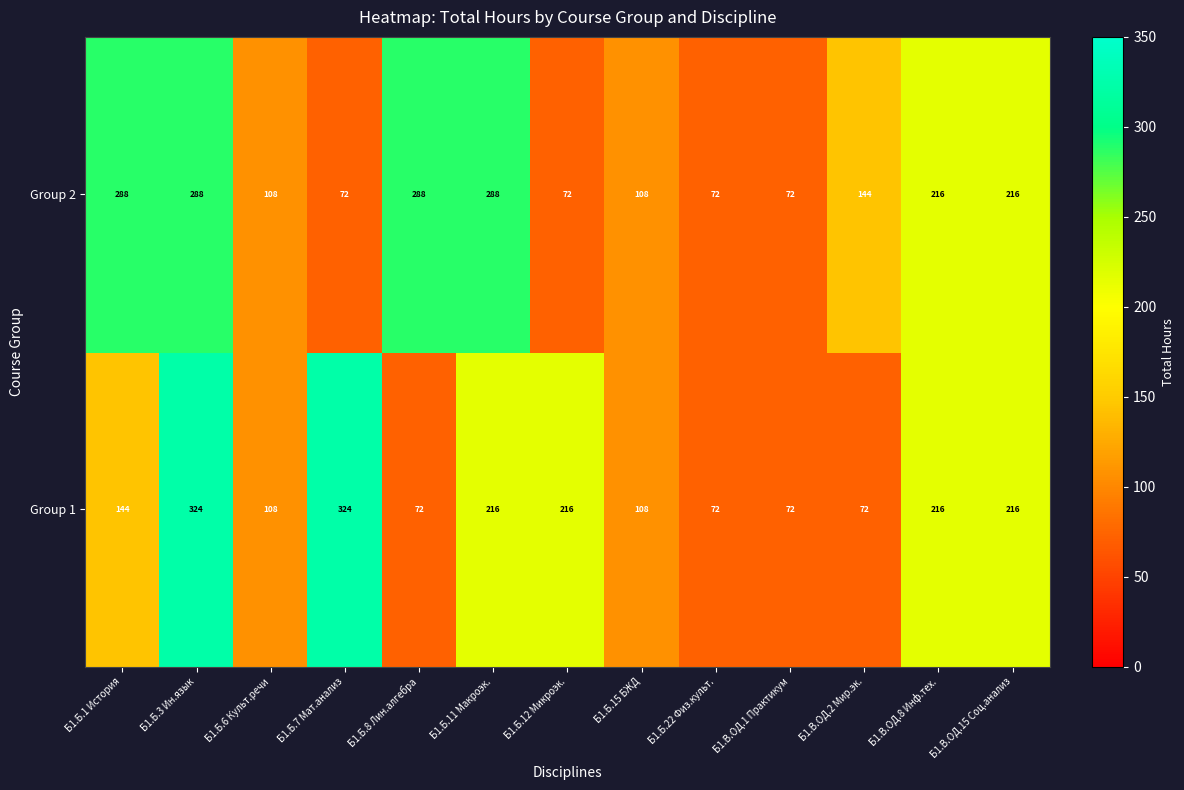

What is the spread (max minus min) of values at Б1.Б.7 Мат.анализ?

252